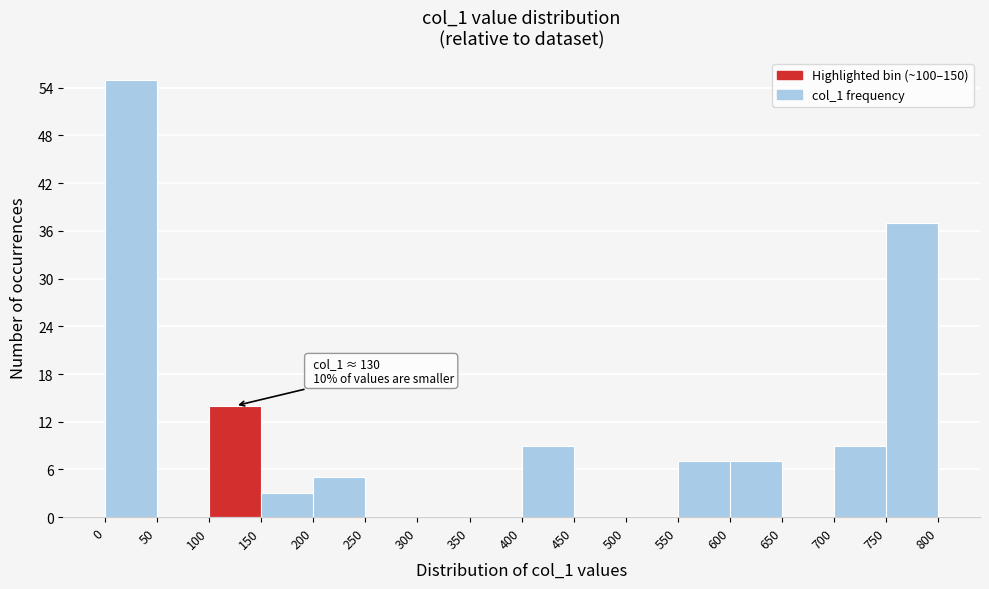

Over which range of the x-axis is the bar tallest?

0 to 50